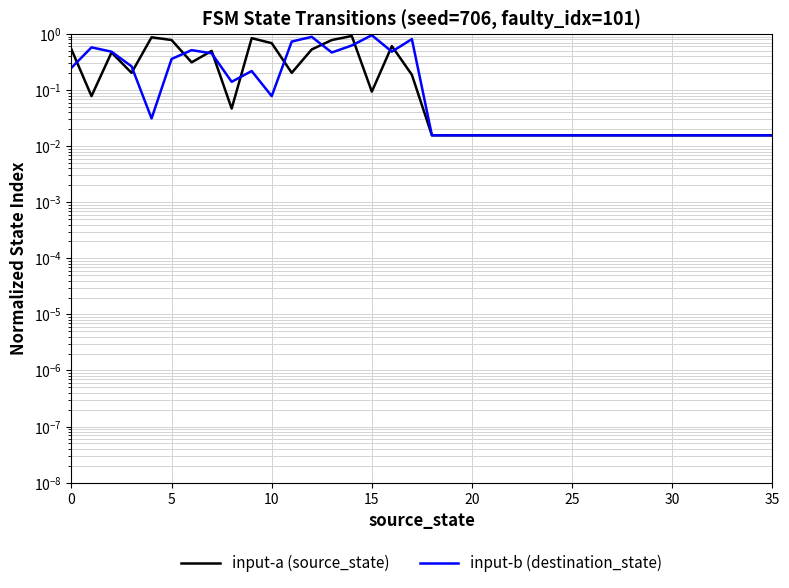

At which label does input-a (source_state) reach its peak?

14